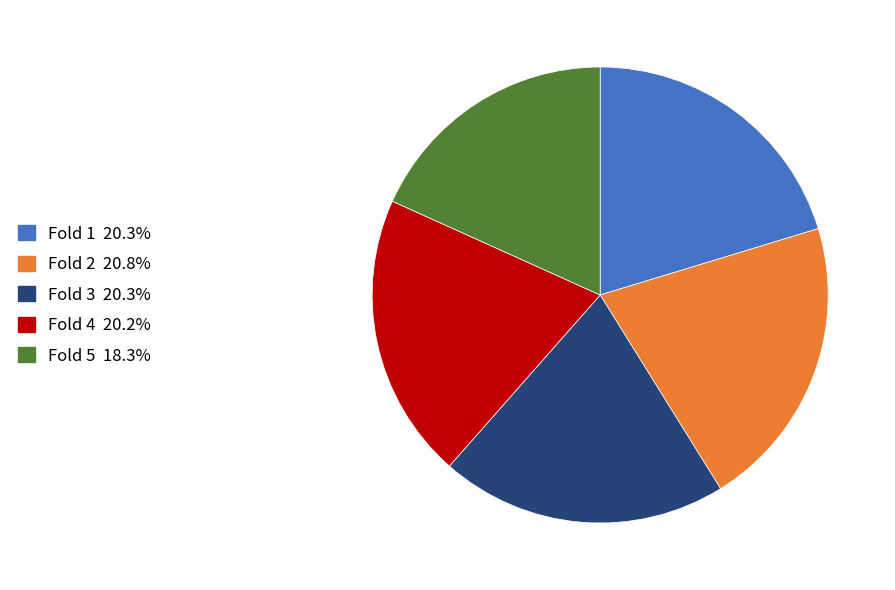

Is the sum of Fold 1 and Fold 2 greater than half?

No